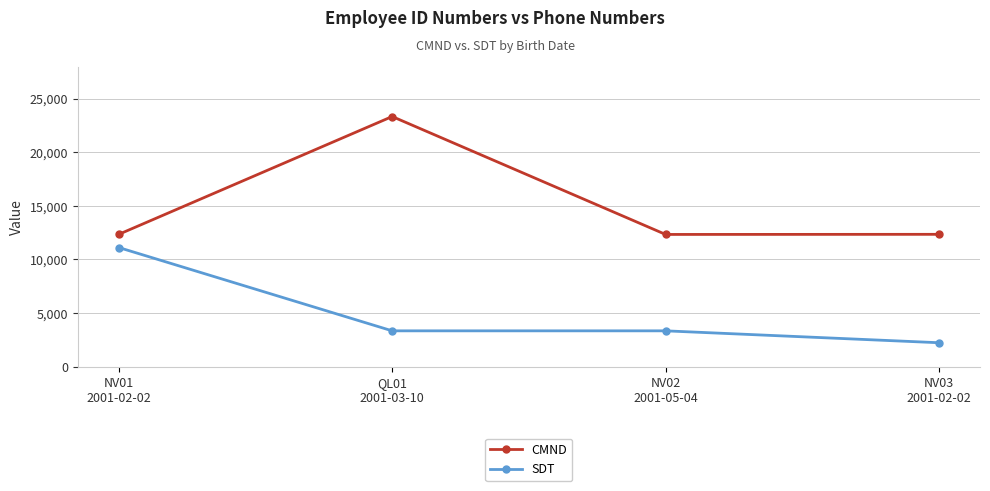

List the series in order of their overall mean, lowest first.

SDT, CMND